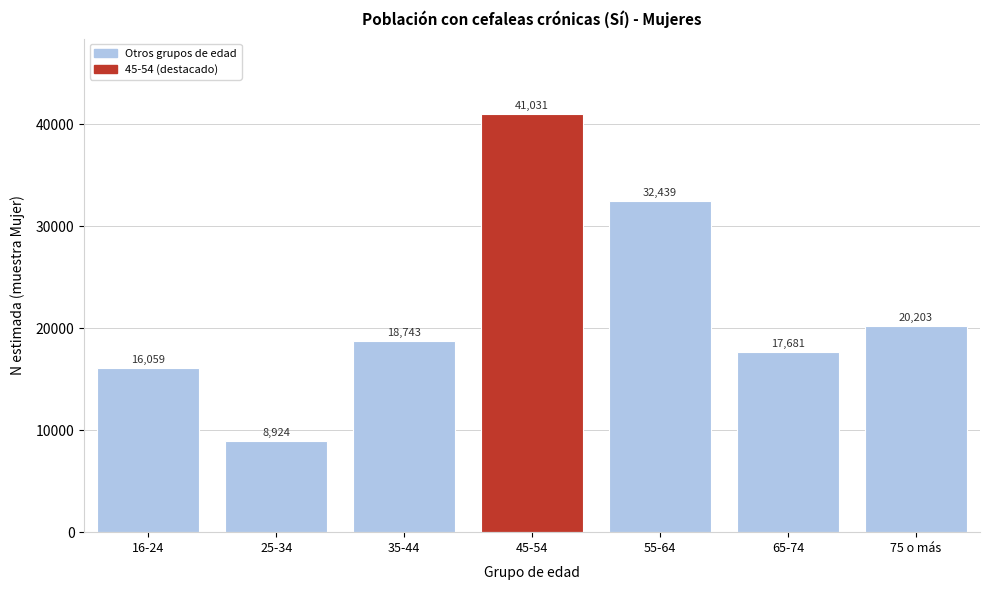

Reading left to right, transcribe all the data shown in this chart.

16059	8924	18743	41031	32439	17681	20203